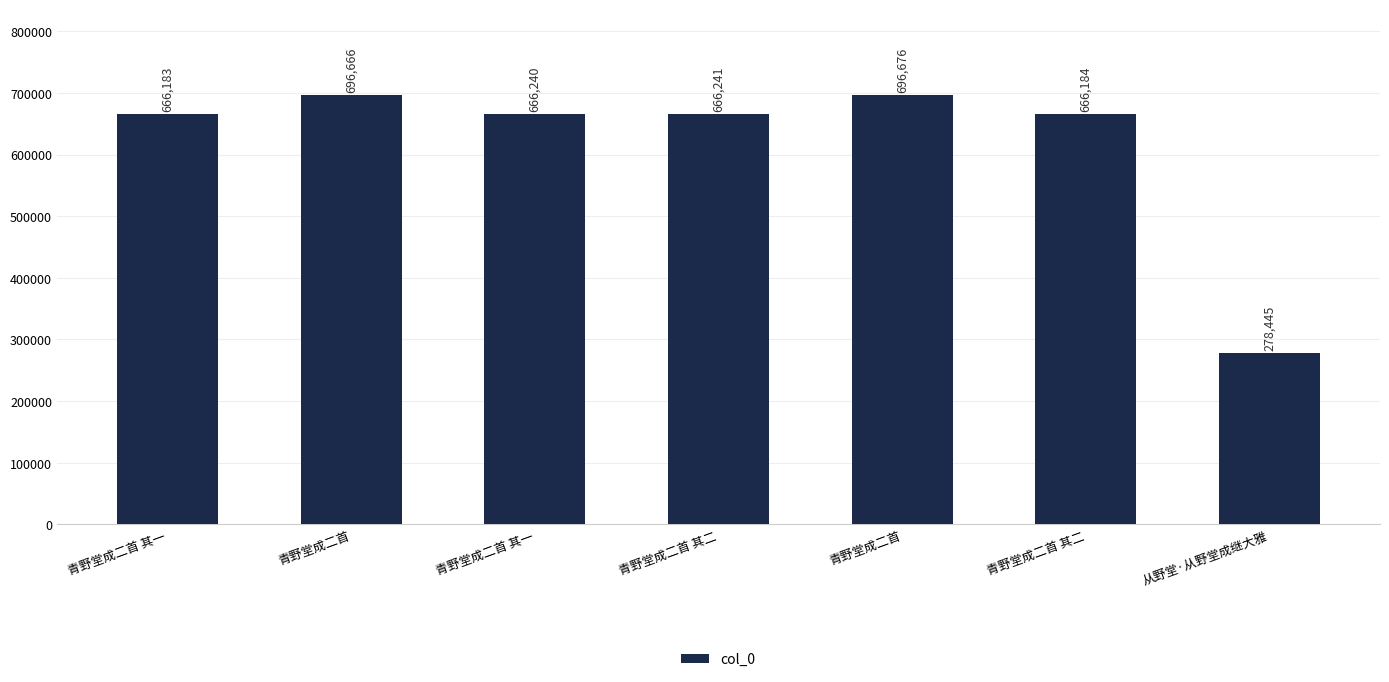

How many categories are shown in the chart?

7